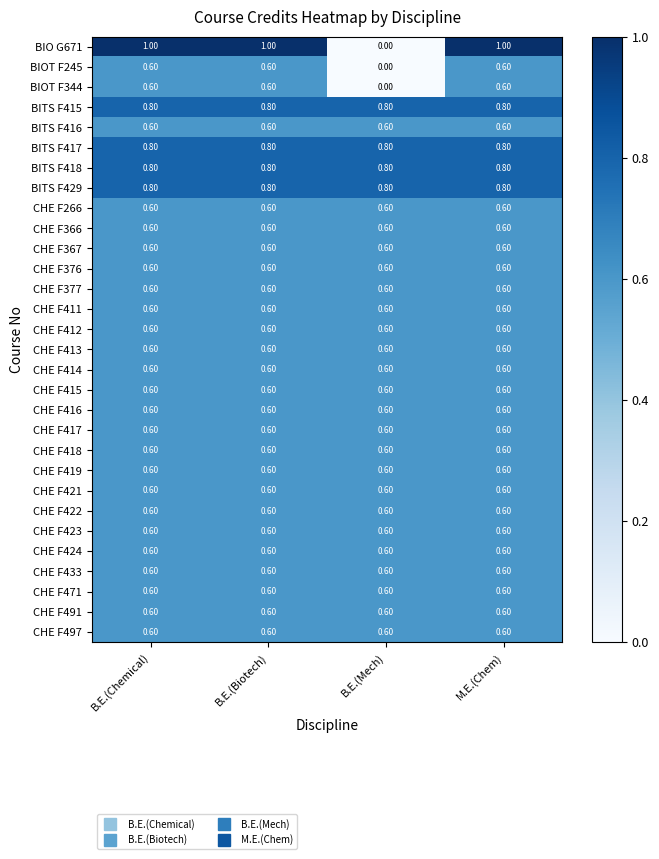

What is the average value of the BIO G671 series?

0.8